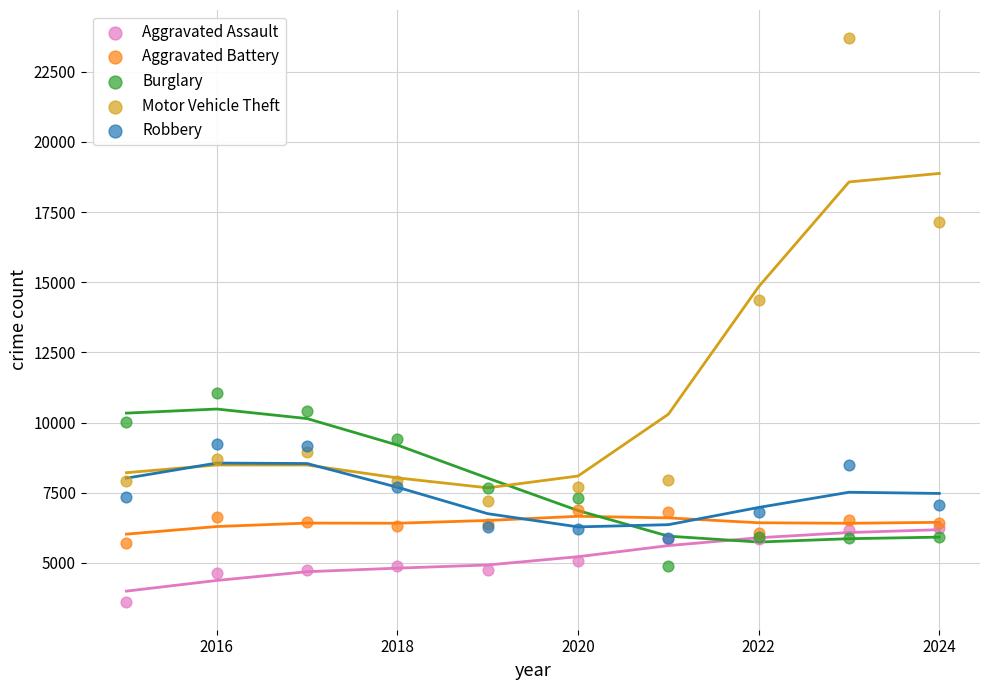

Which series has the largest Y range (max minus min)?

Motor Vehicle Theft